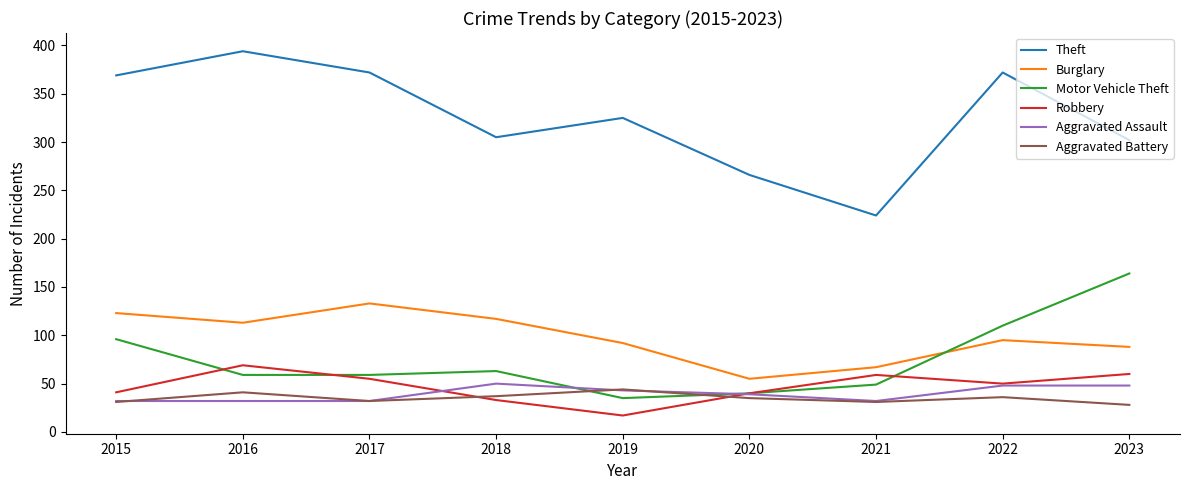

True or false: Burglary and Theft cross at least once.

False